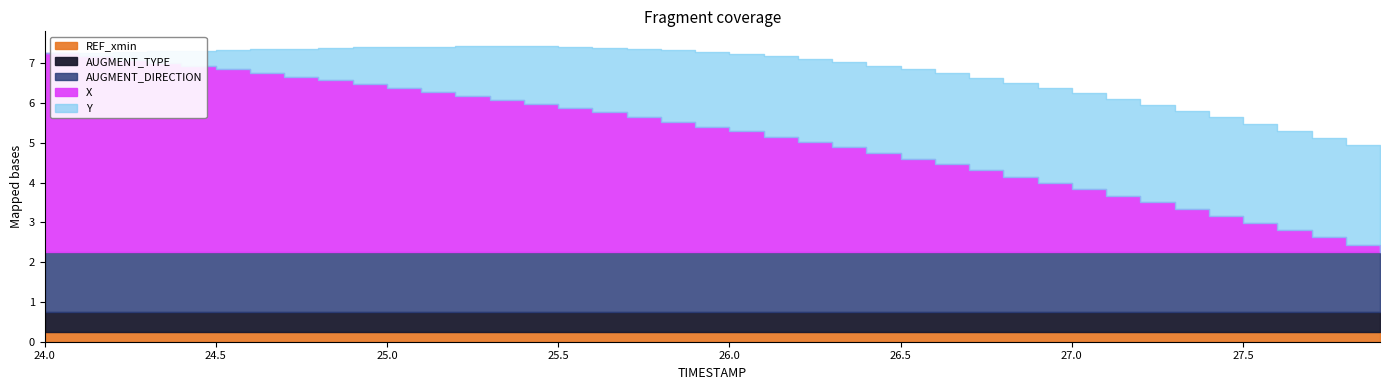

True or false: X and Y intersect in this chart.

False